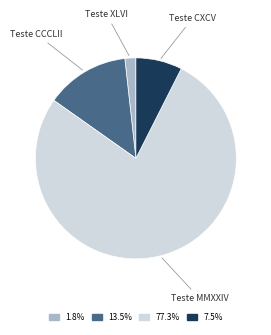

Rank the categories by value from lowest to highest.

Teste XLVI, Teste CXCV, Teste CCCLII, Teste MMXXIV